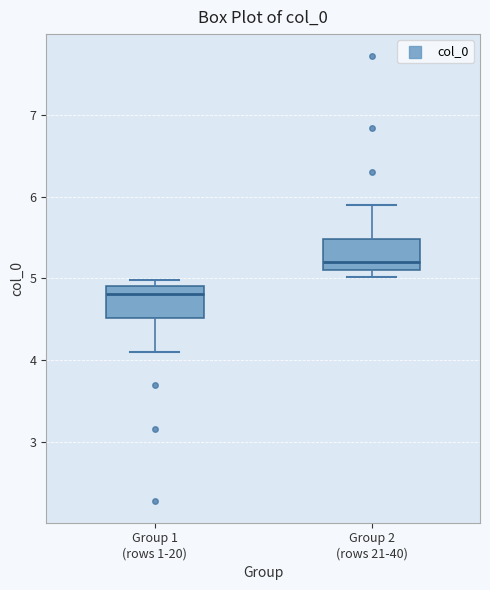

Reading left to right, read every box against the y-axis: the position of its median line, the range the box covers, and the ends of its whiskers. The values are not printed on the chart, so give them approximately, as read against the axis.

Group 1 (rows 1-20): median 4.8, box 4.5 to 4.9, whiskers 4.1 to 5.0
Group 2 (rows 21-40): median 5.2, box 5.1 to 5.5, whiskers 5.0 to 5.9